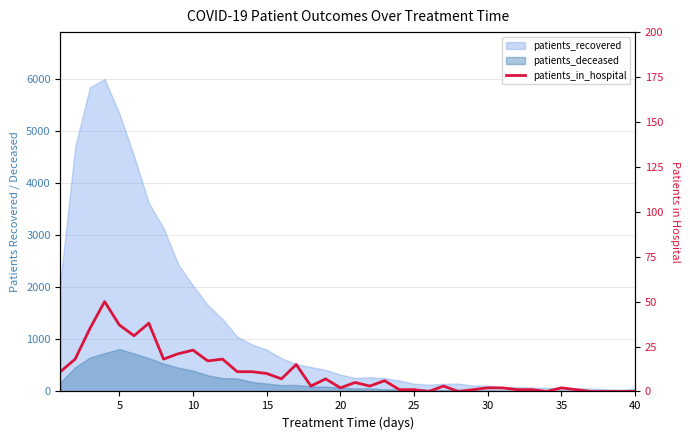

How many values are above zero?

33